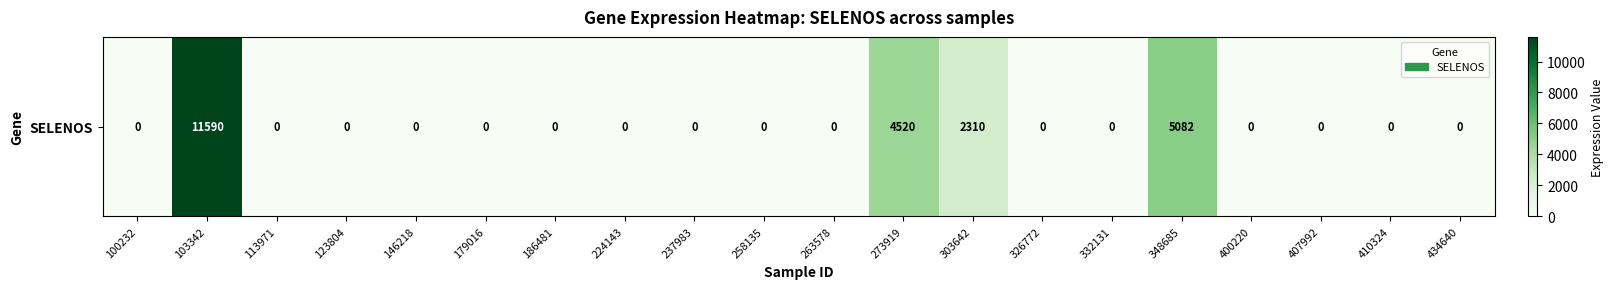

The chart shows a value of 0 at 263578. True or false?

True